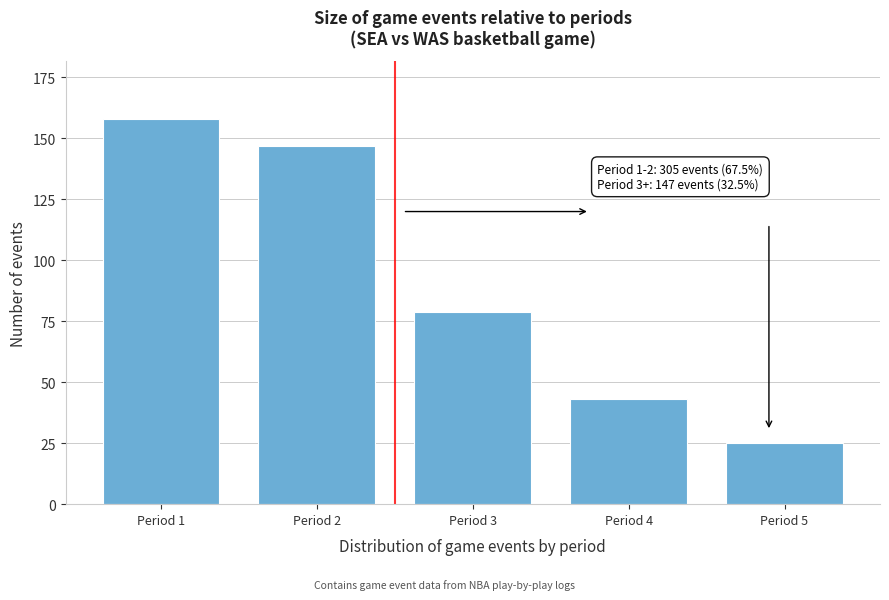

Reading right to left, what are all the values shown in this chart?

Period 5=25	Period 4=43	Period 3=79	Period 2=147	Period 1=158